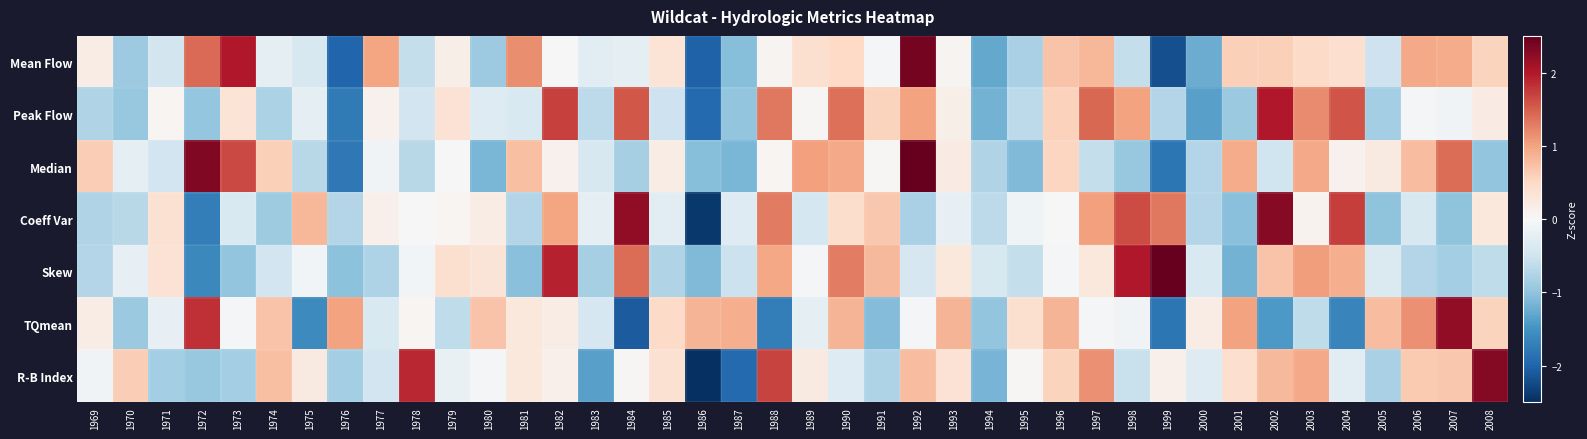

At which category is the sum across all series the highest?

1992